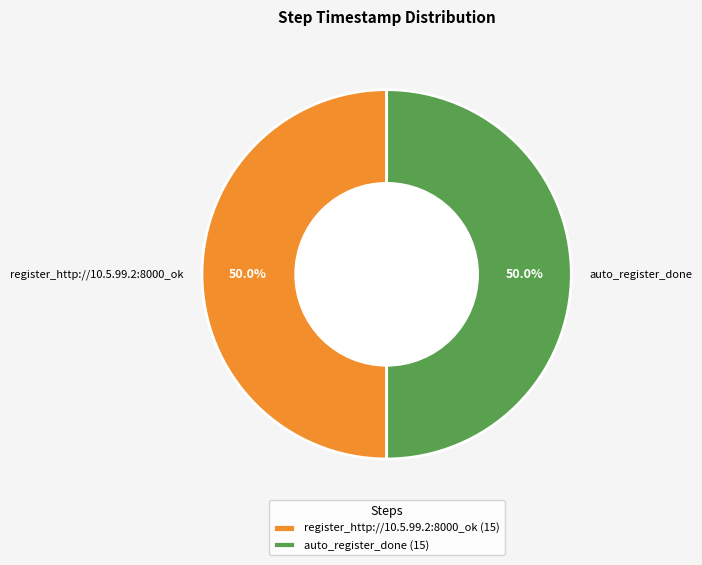

What is the ratio of the value at register_http://10.5.99.2:8000_ok to the value at auto_register_done?

1.0